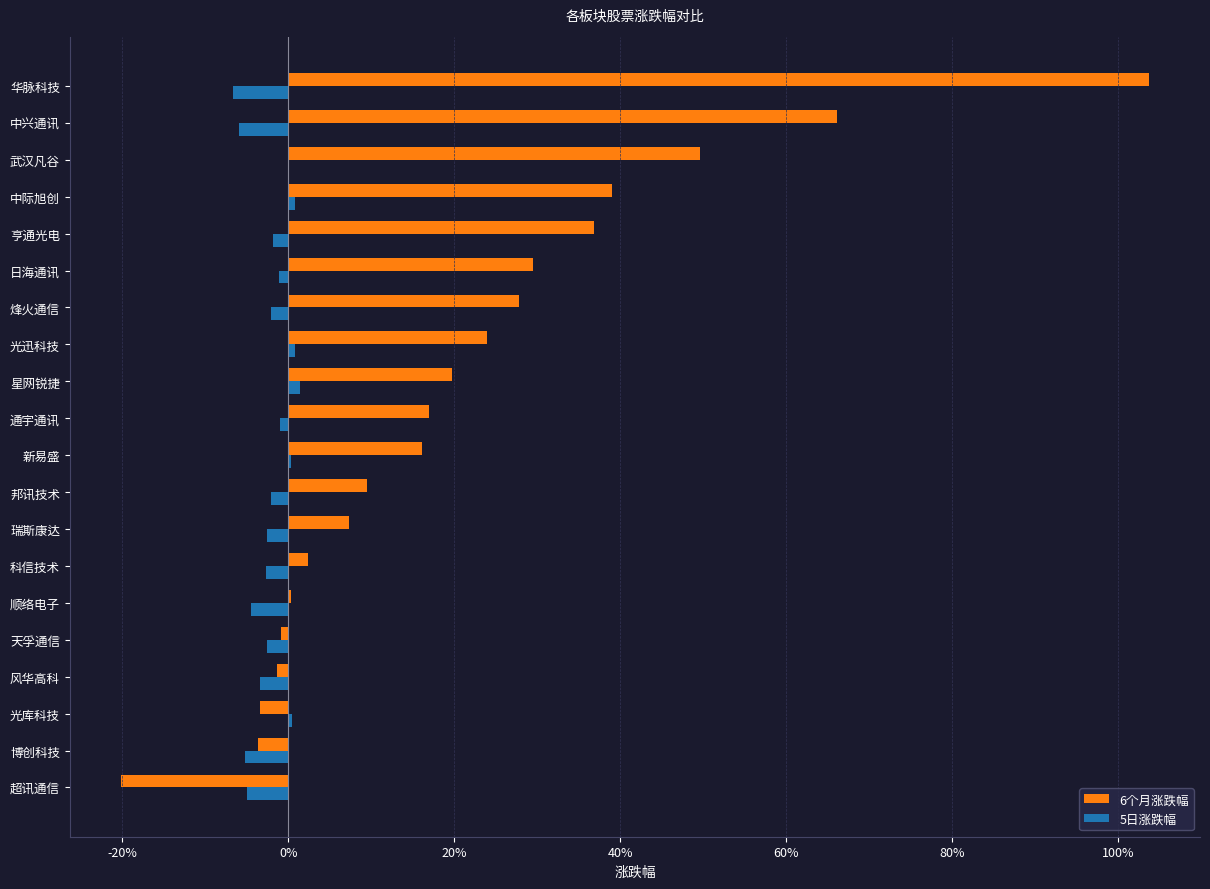

What is the maximum value shown in the chart?

103.7